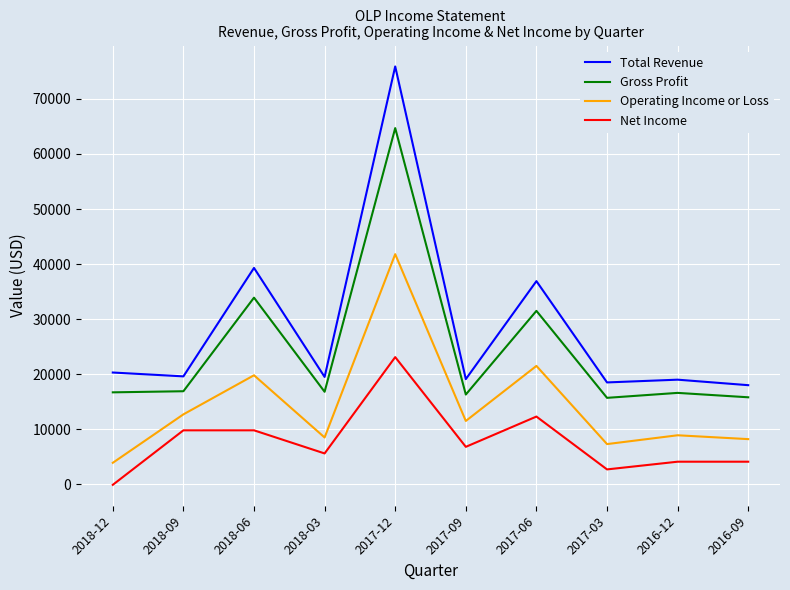

Rank the series by their average value, from highest to lowest.

Total Revenue, Gross Profit, Operating Income or Loss, Net Income